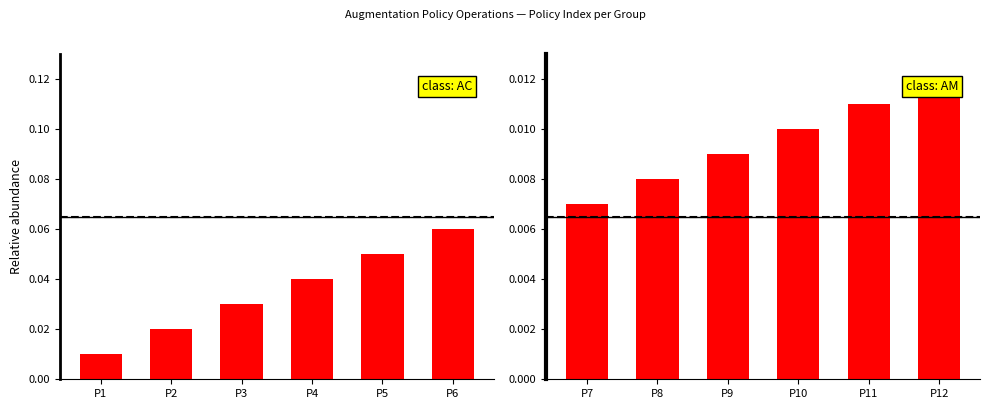

What is the sum of all class: AM values?

0.1